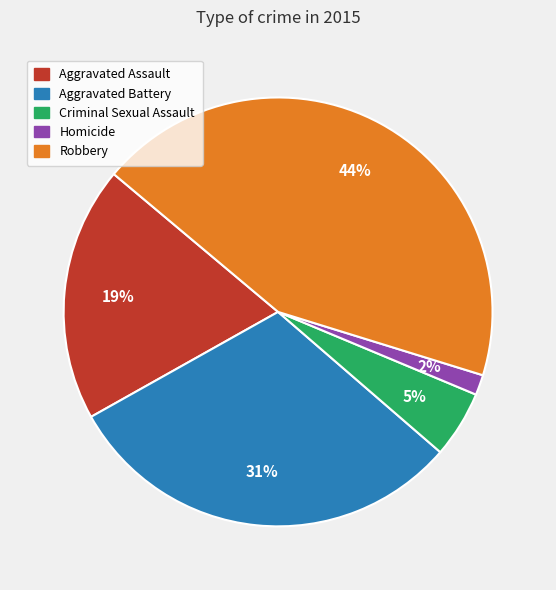

Rank the categories by value from lowest to highest.

Homicide, Criminal Sexual Assault, Aggravated Assault, Aggravated Battery, Robbery